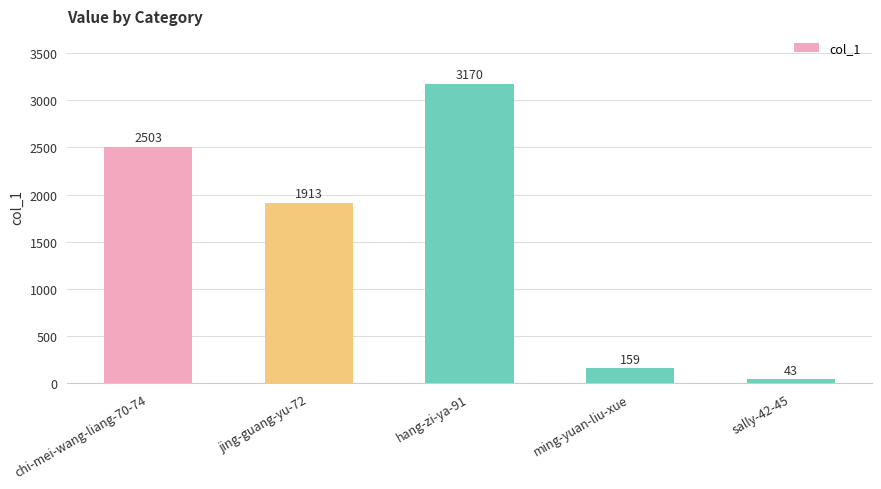

Does the chart contain any negative values?

No